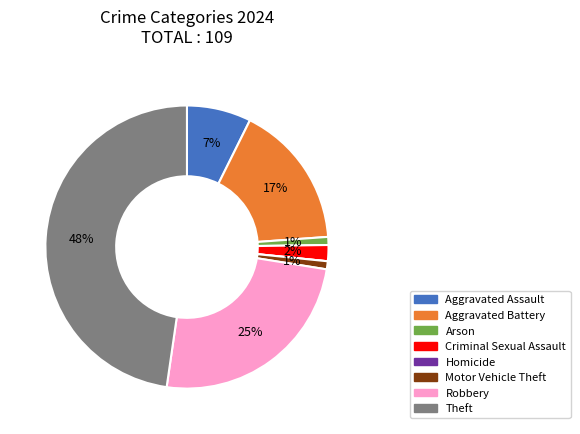

What percentage is the Robbery slice, to the nearest percent?

25%